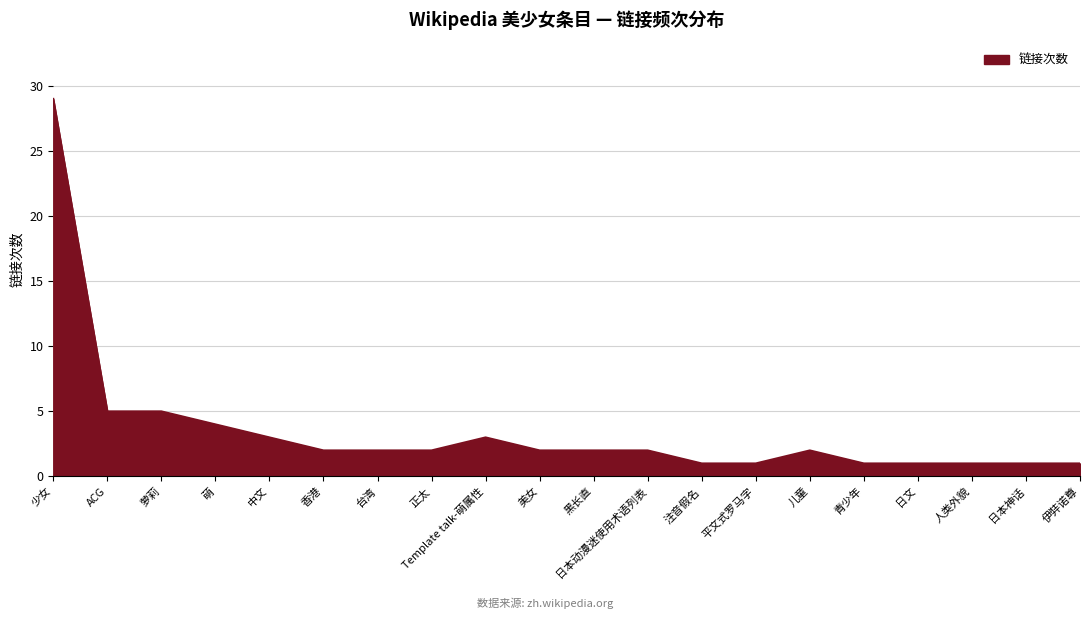

What is the ratio of the value at 美女 to the value at 日本神话?

2.0